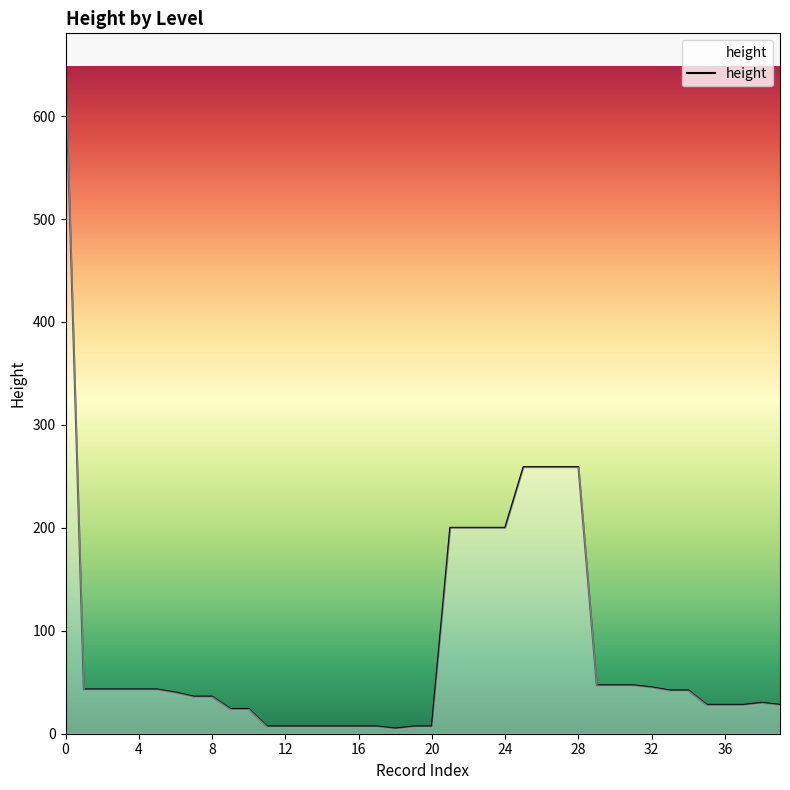

What is the difference between the maximum and minimum values?

643